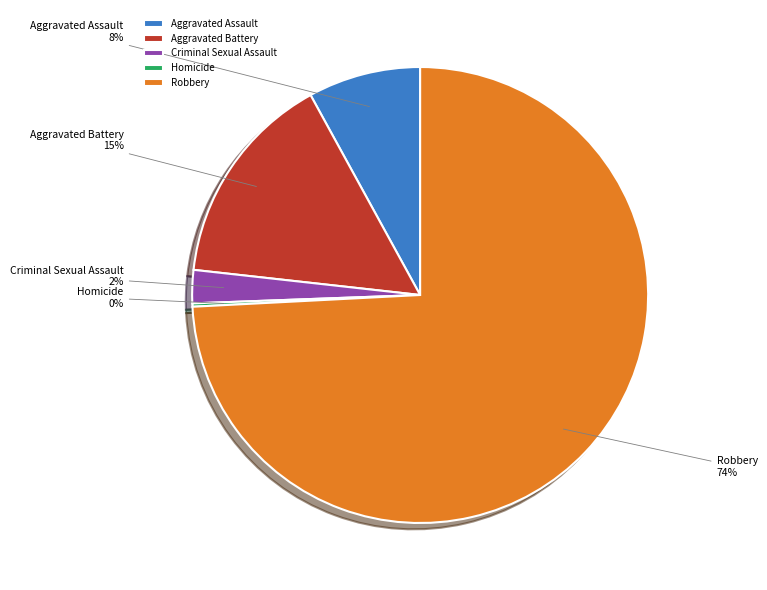

To the nearest percent, what is the difference between the Aggravated Battery and Aggravated Assault slice percentages?

7%